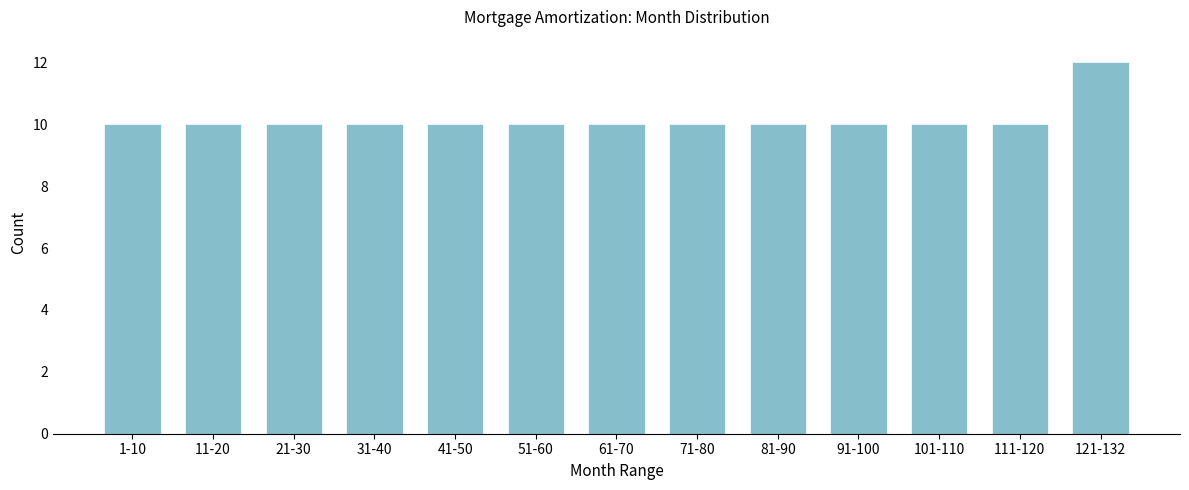

Reading left to right, extract all data points from this chart.

10	10	10	10	10	10	10	10	10	10	10	10	12